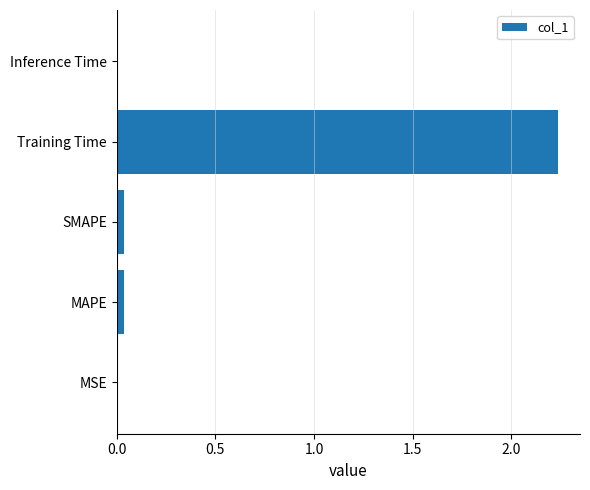

The value at Training Time is 3.5. True or false?

False